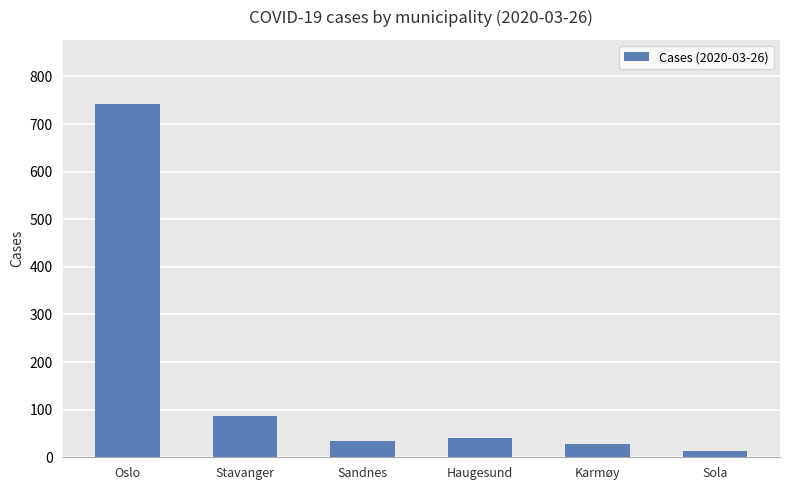

What is the difference between the maximum and minimum values?

730